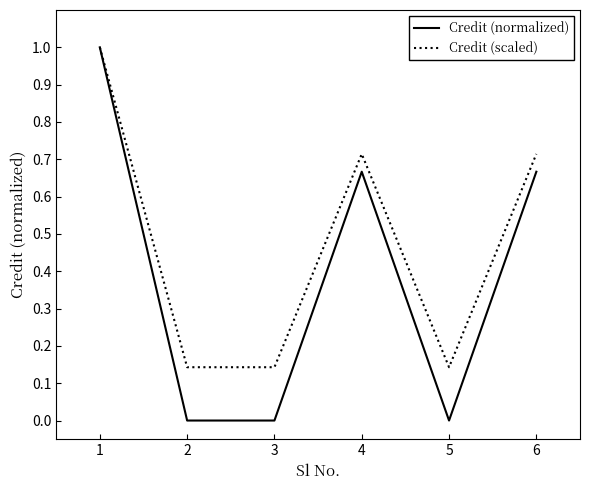

Where is the first local maximum for Credit (normalized)?

4